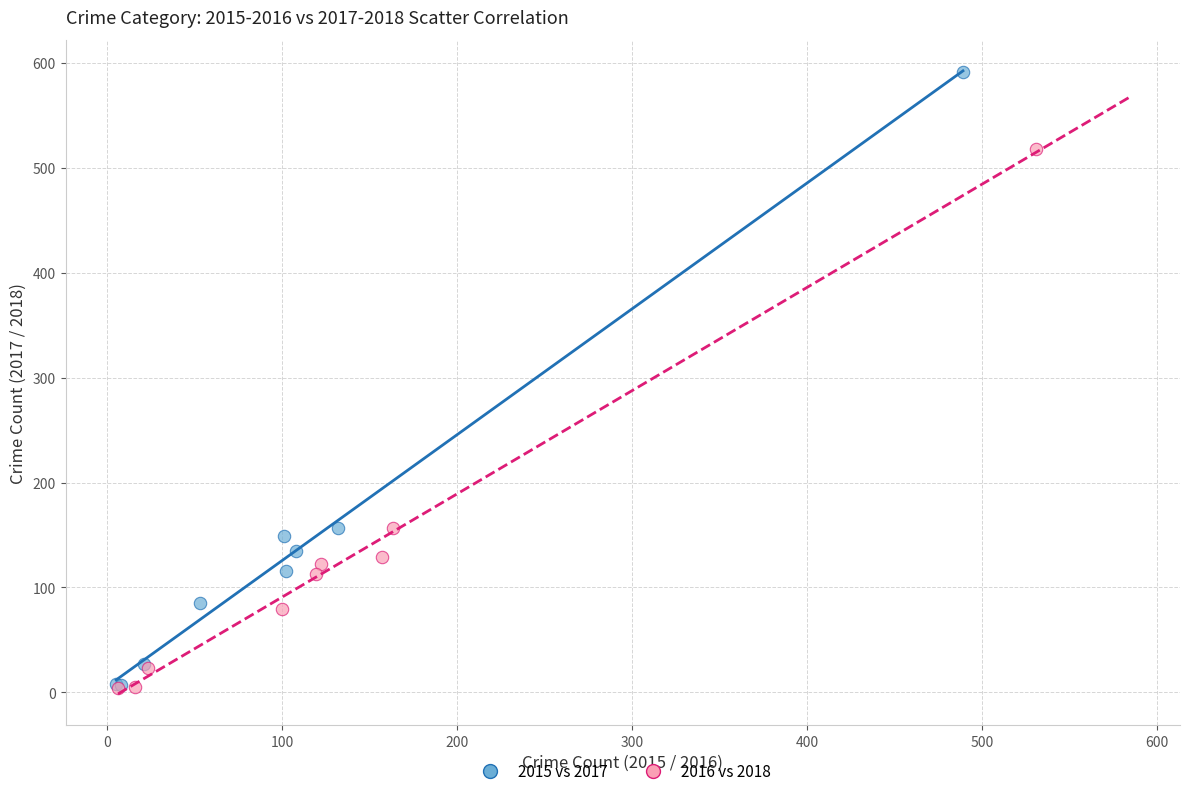

Which series has the largest Y range (max minus min)?

2015 vs 2017